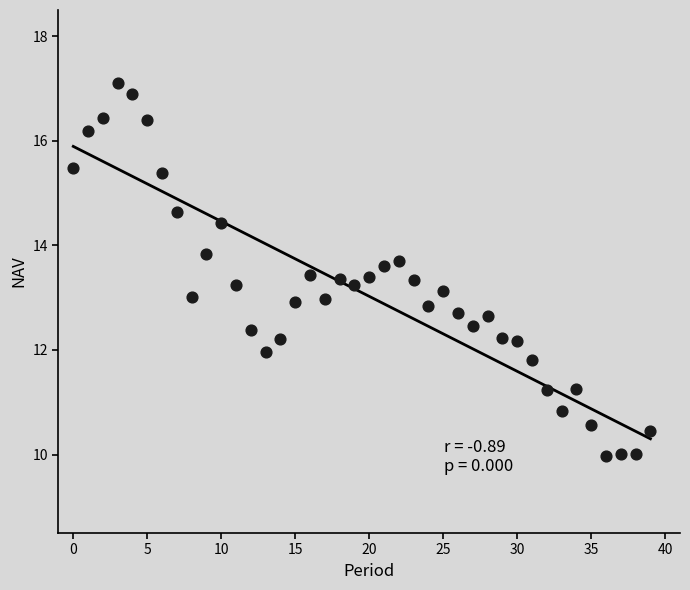

What is the range of Y values (max minus min)?

7.1